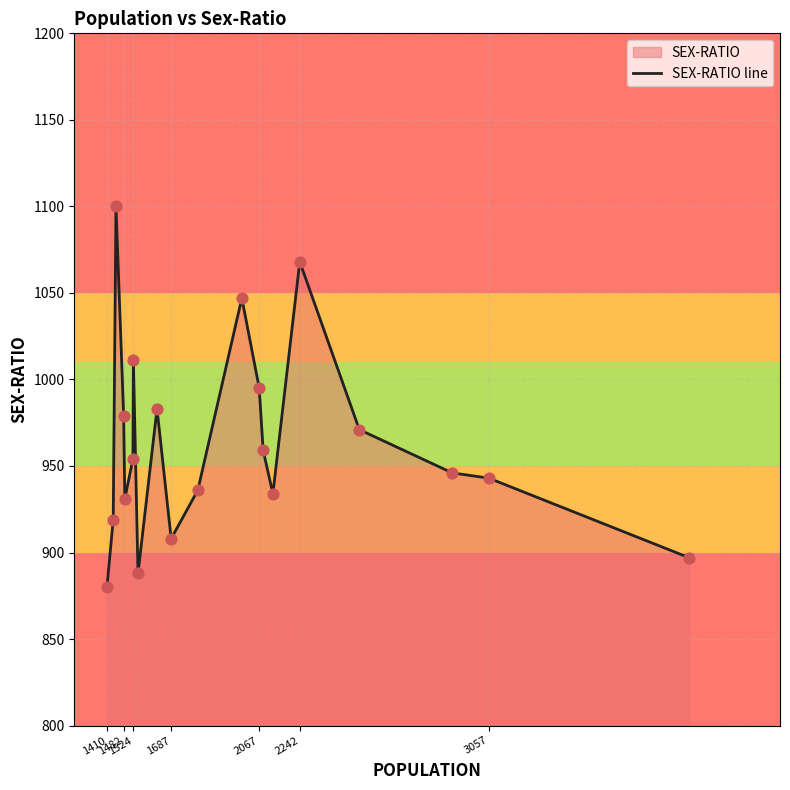

Which has a higher value, 1524 or 3057?

1524